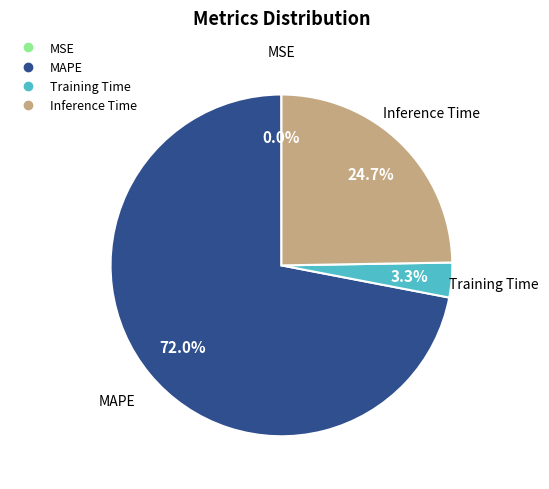

What percentage is the MAPE slice, to the nearest percent?

72%